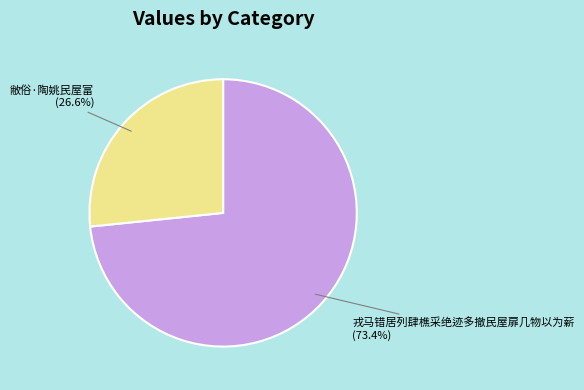

Between 戎马错居列肆樵采绝迹多撤民屋扉几物以为薪 and 敝俗·陶姚民屋富, which is larger?

戎马错居列肆樵采绝迹多撤民屋扉几物以为薪